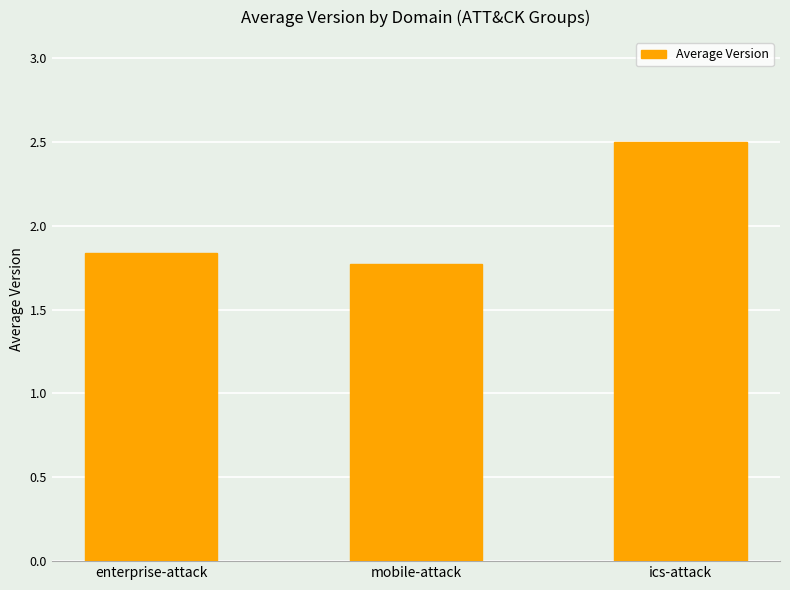

What is the greatest value displayed?

2.5